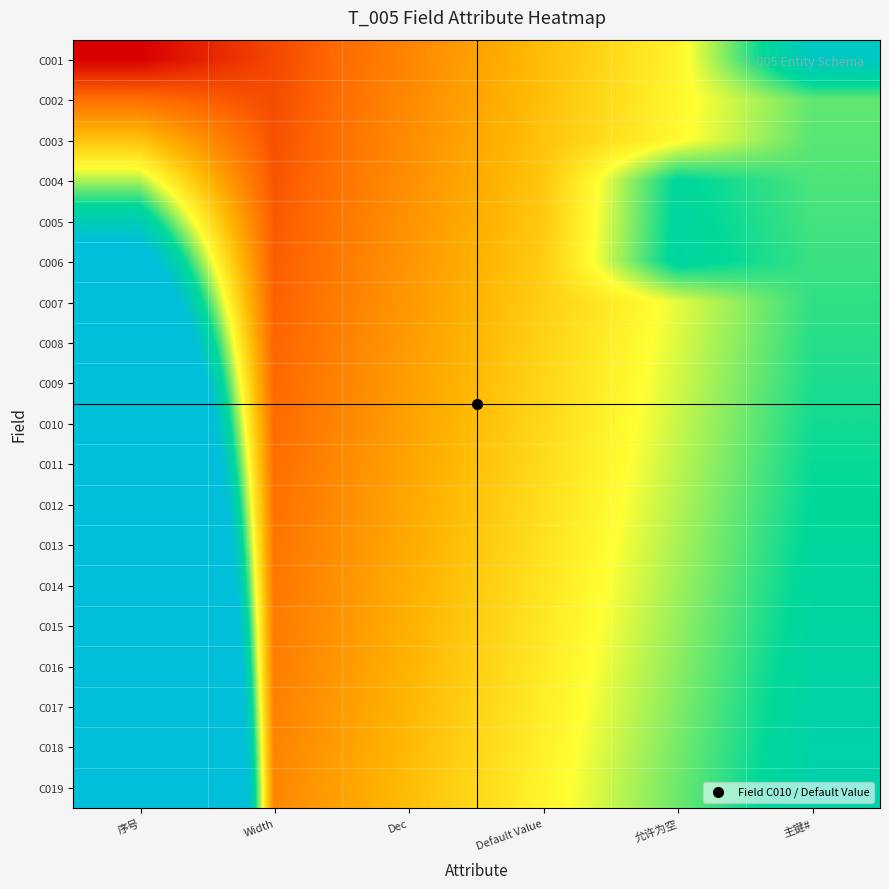

At Dec, list the series in order from largest to smallest.

C019, C018, C017, C016, C015, C014, C013, C012, C011, C010, C009, C008, C007, C006, C005, C004, C003, C002, C001